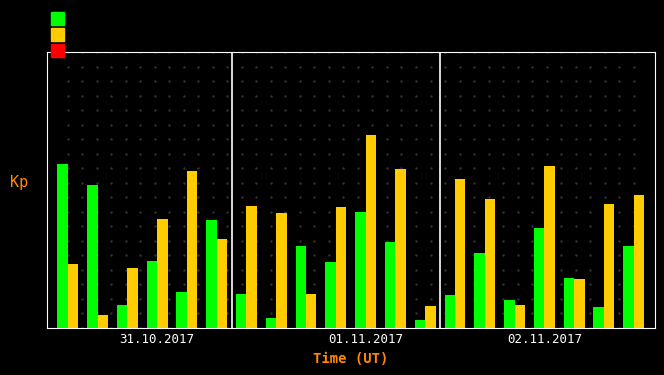

What is the difference between the maximum and minimum values in the ax_top series?

8.5